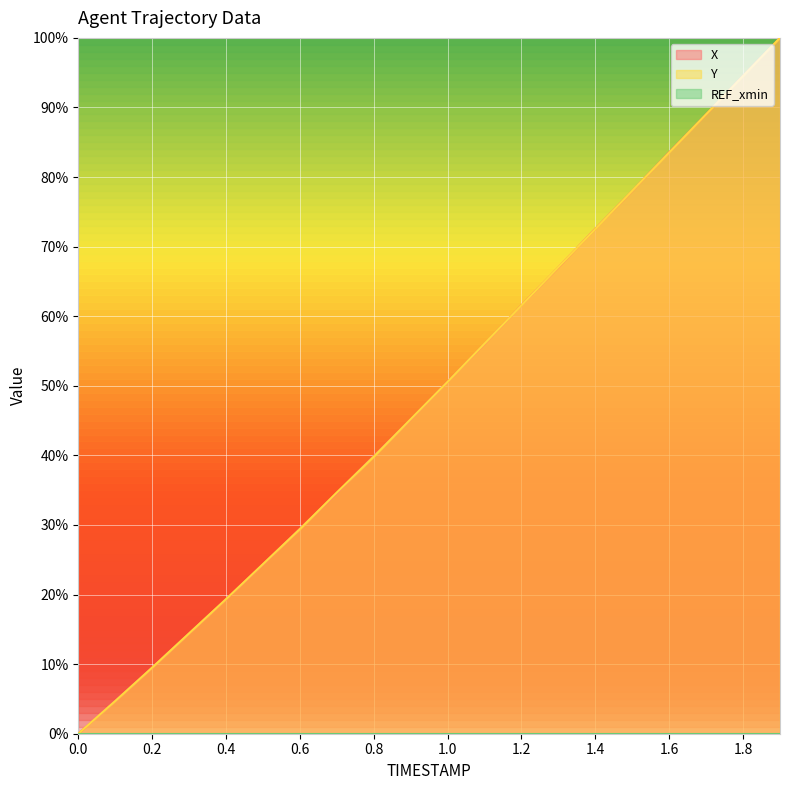

What is the sum of the X values at 0.6 and 1.1?

85.5